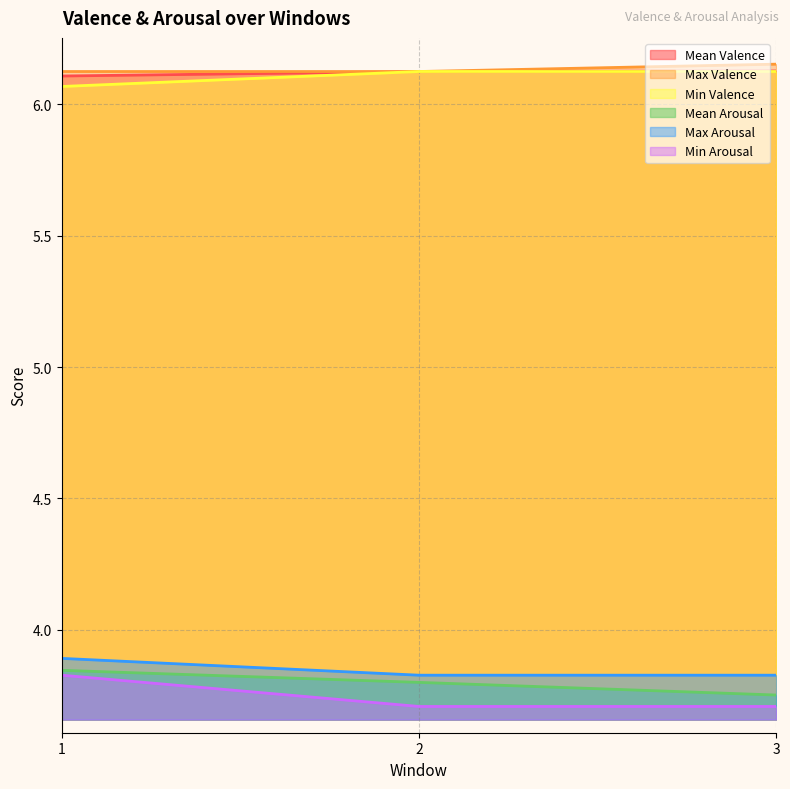

How many lines are shown in the chart?

6